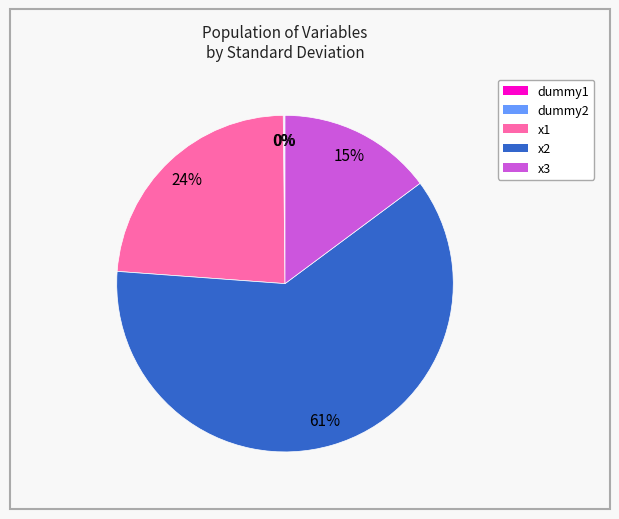

To the nearest percent, what is the average slice percentage?

20%